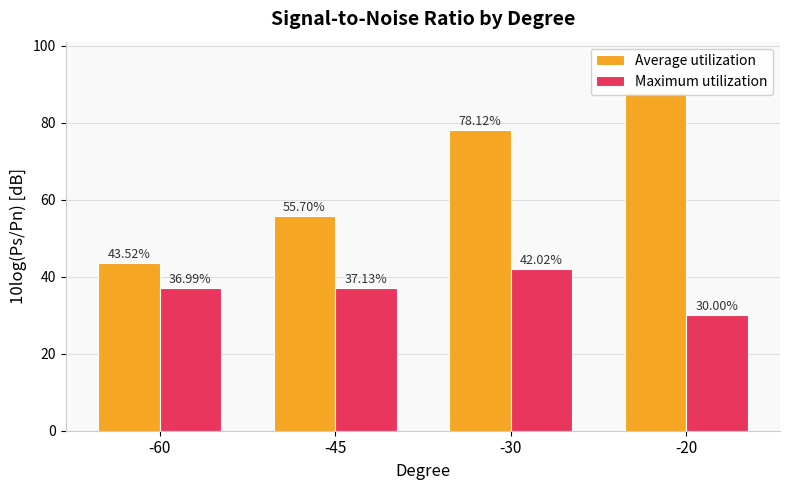

How many distinct data groups are displayed?

2